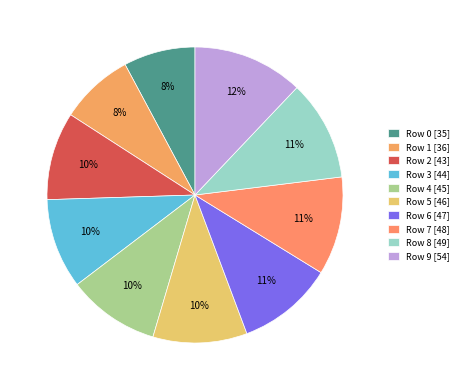

What percentage is the Row 2 slice, to the nearest percent?

10%